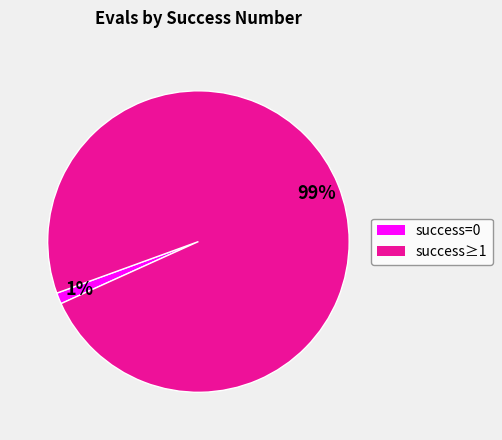

Does any single category account for the majority?

Yes